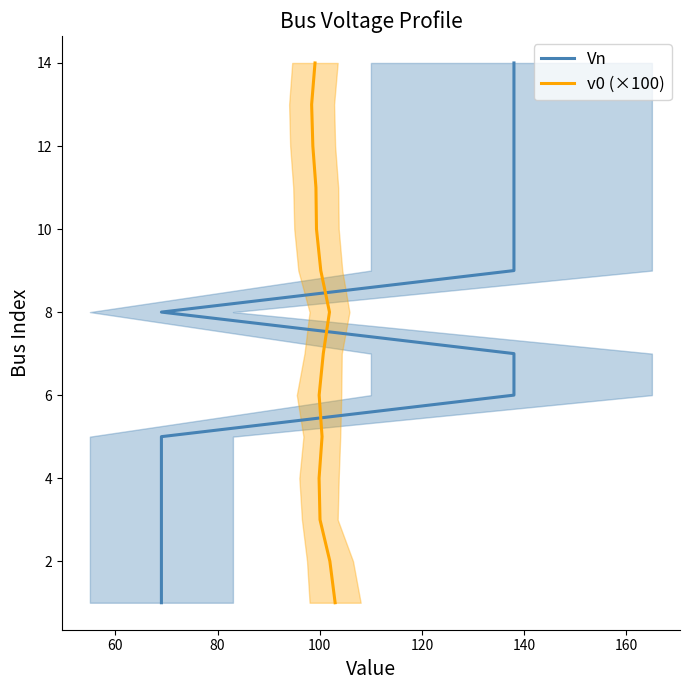

How many lines are shown in the chart?

2